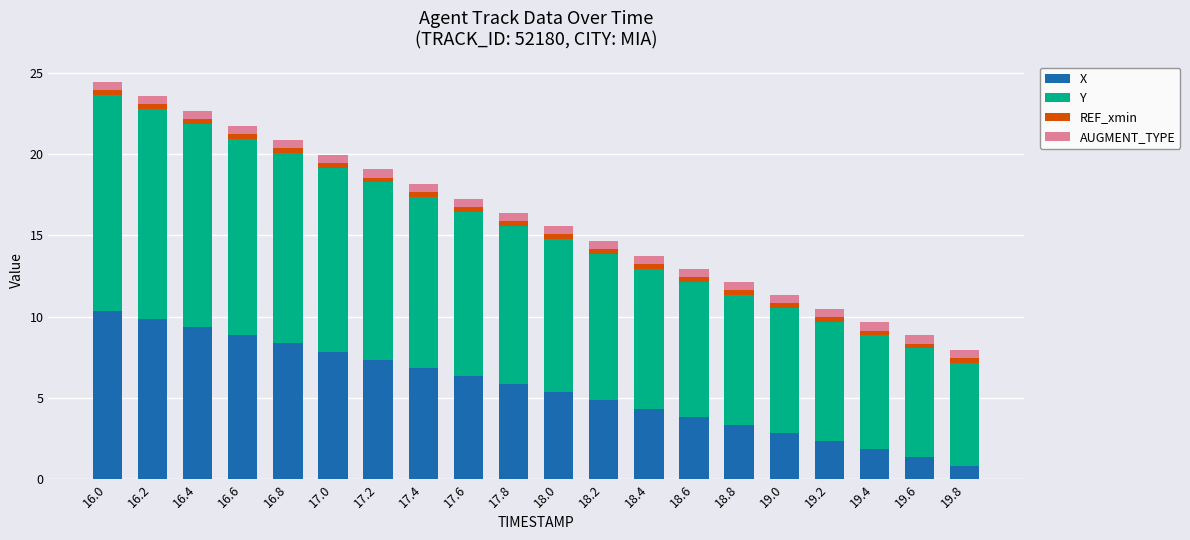

What is the lowest value of the X series?

0.8